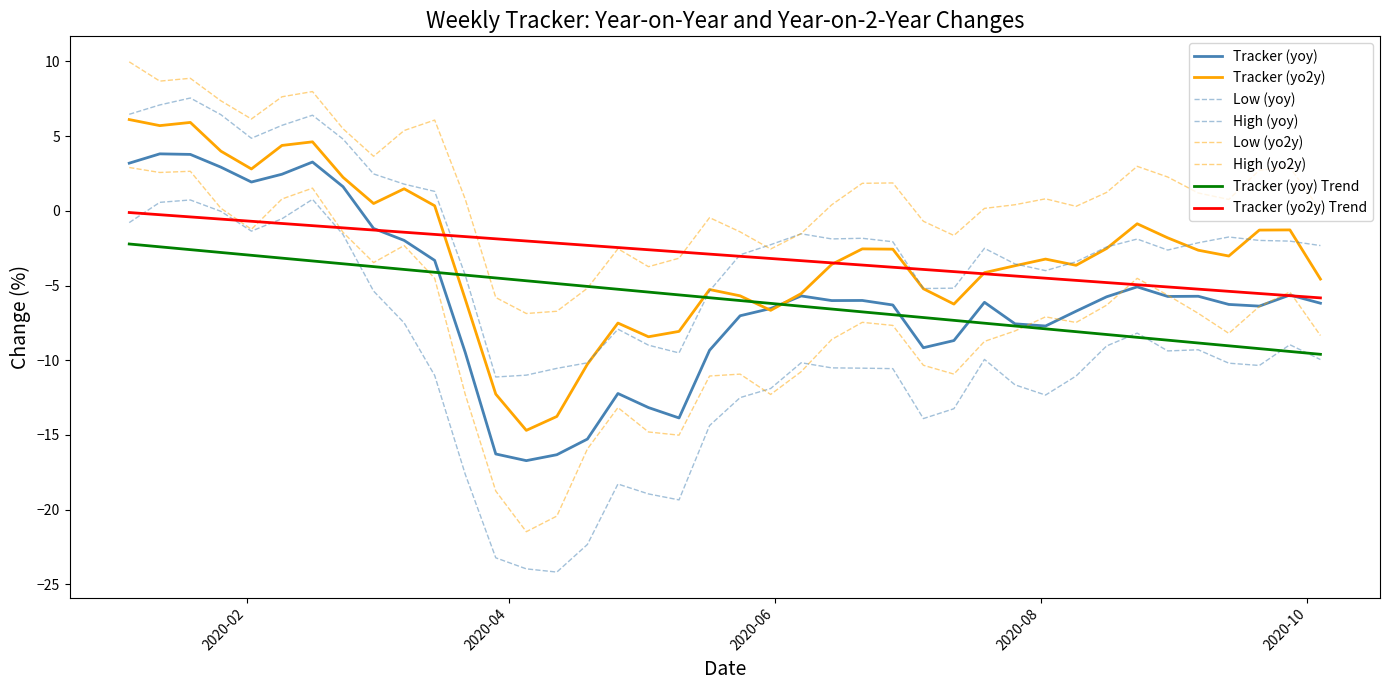

True or false: Tracker (yoy) and High (yoy) cross at least once.

False